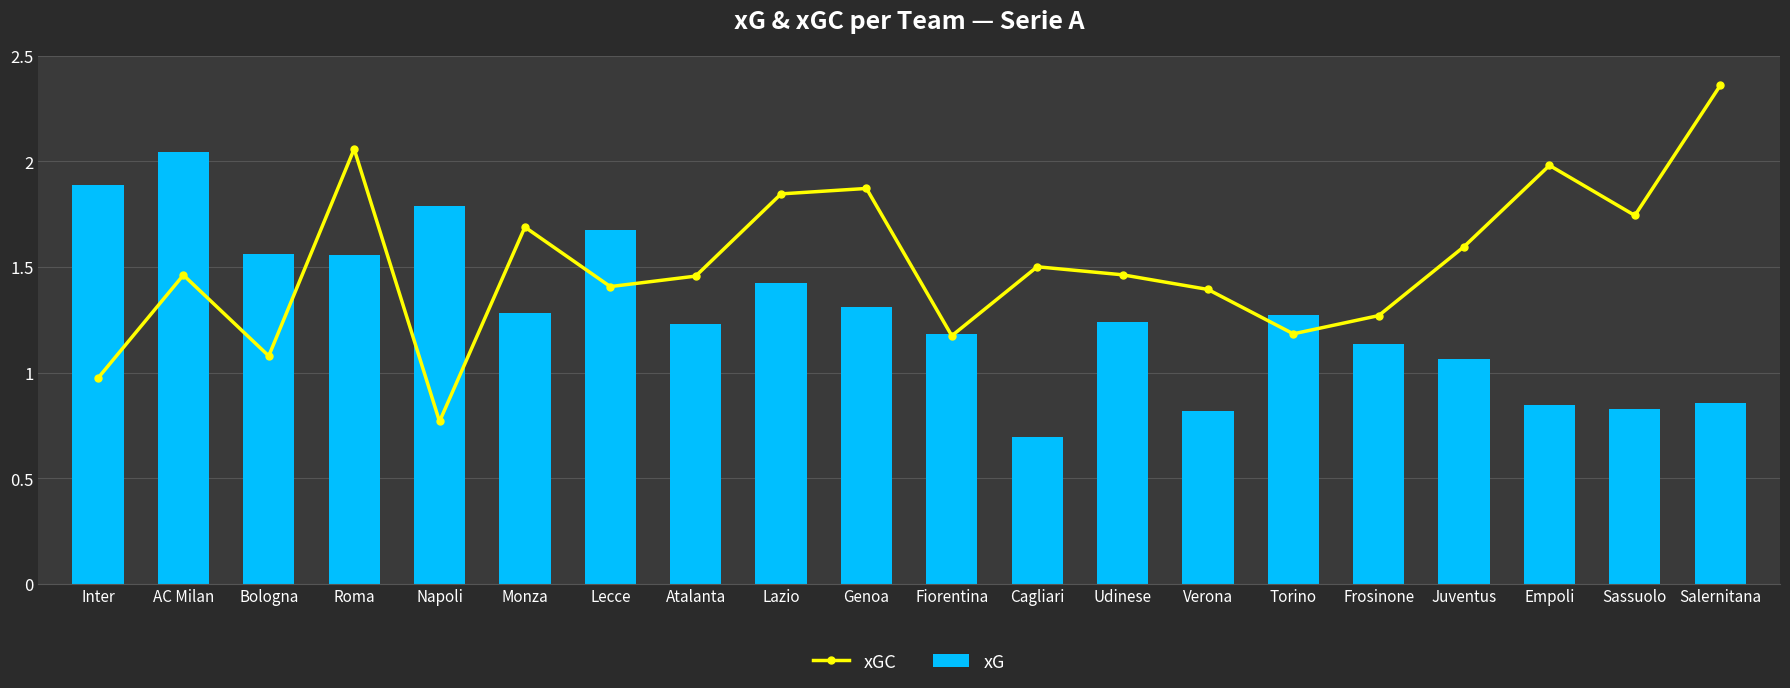

Which series changed the most between Napoli and Genoa?

xGC